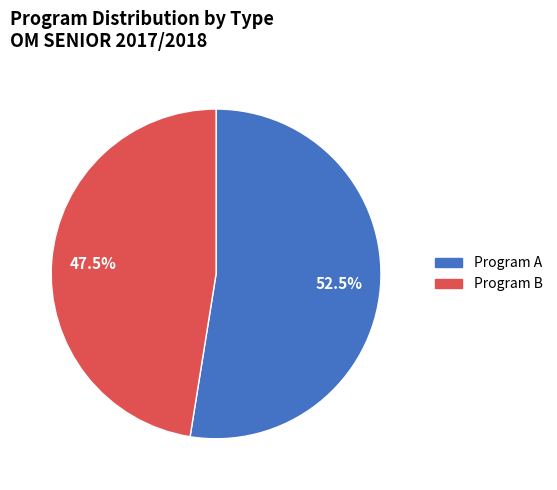

Does any single category account for the majority?

Yes